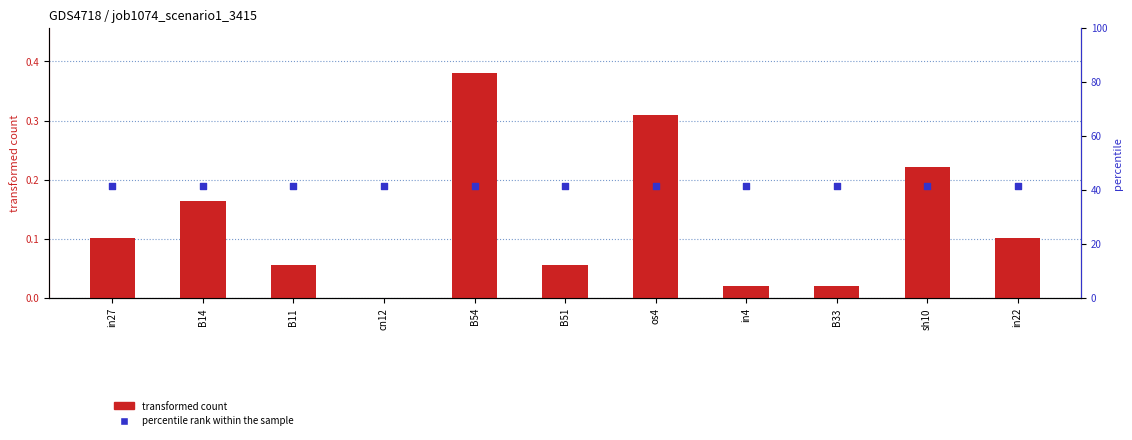

Which series has the largest total across all categories?

percentile rank within sample